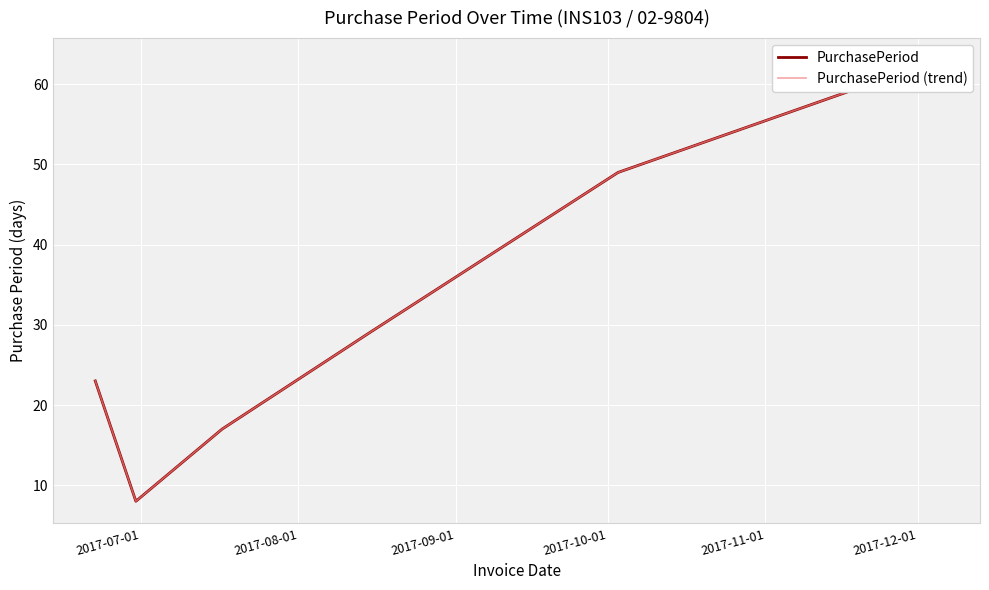

True or false: PurchasePeriod has a value of 31 at 2017-12-01.

False